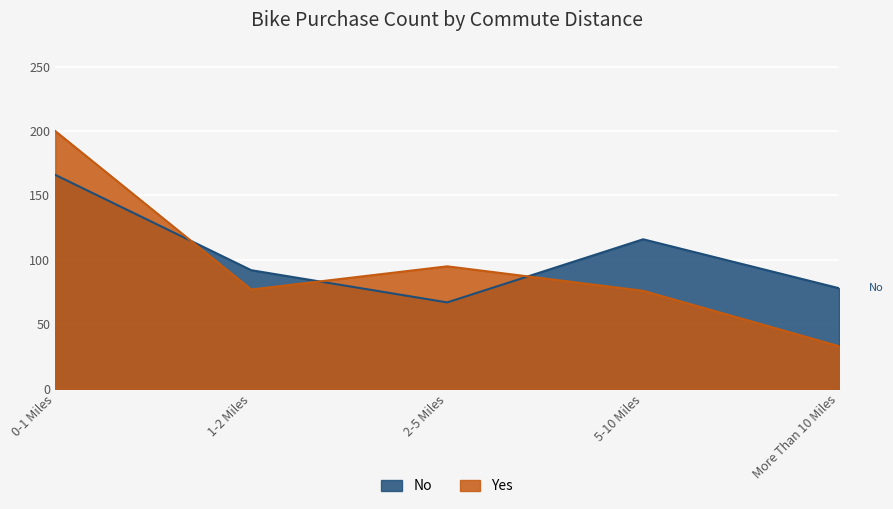

What is the maximum value shown in the chart?

200